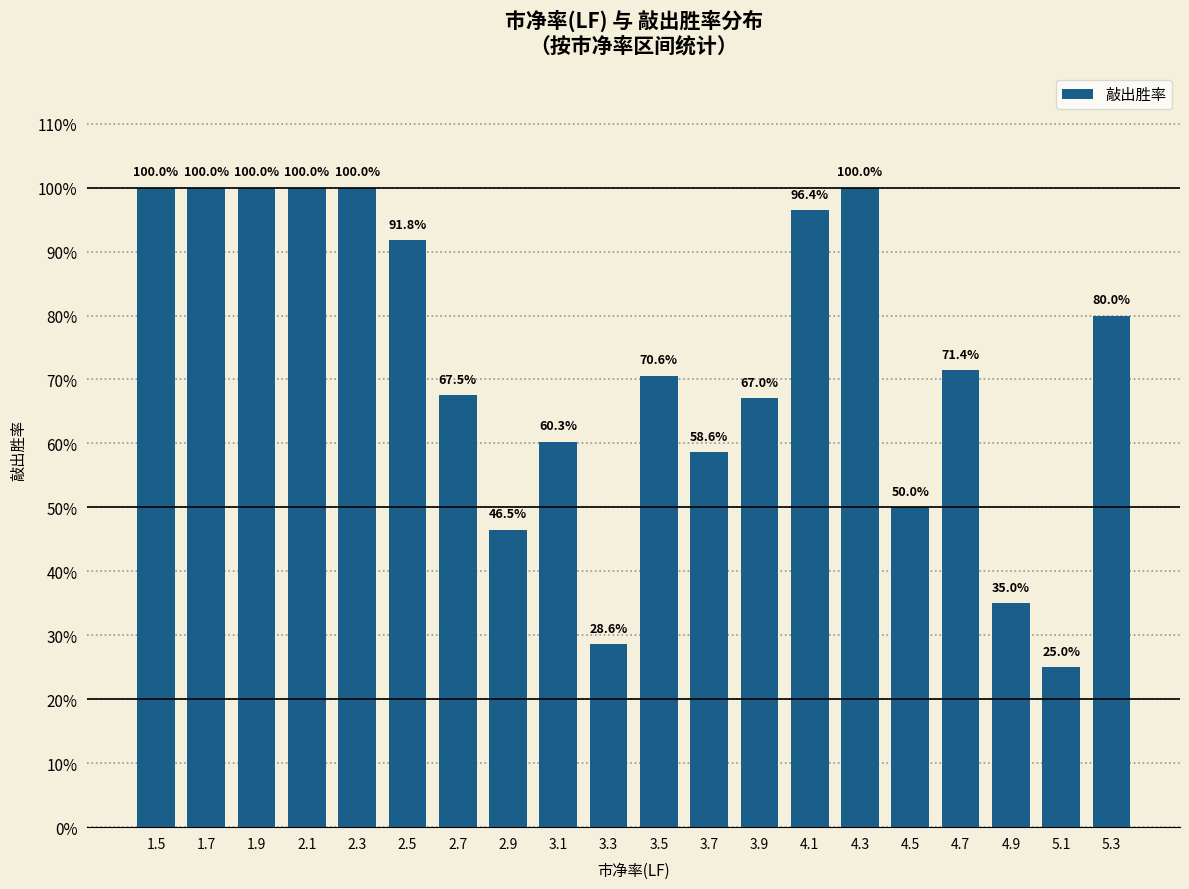

Reading left to right, extract all data points from this chart.

1.0	1.0	1.0	1.0	1.0	0.9	0.7	0.5	0.6	0.3	0.7	0.6	0.7	1.0	1.0	0.5	0.7	0.3	0.2	0.8